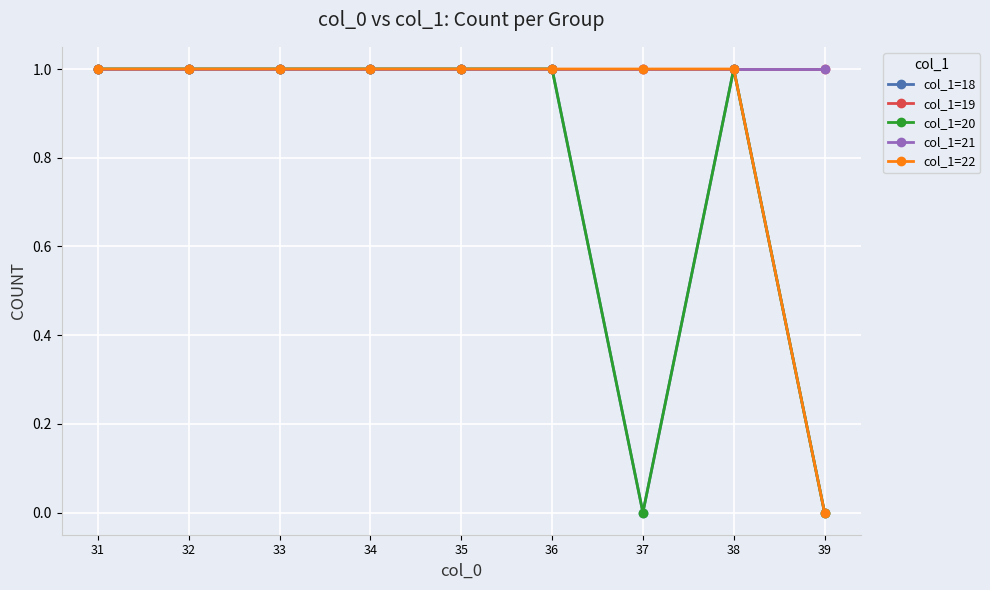

At which category does the chart reach its peak across all series?

31